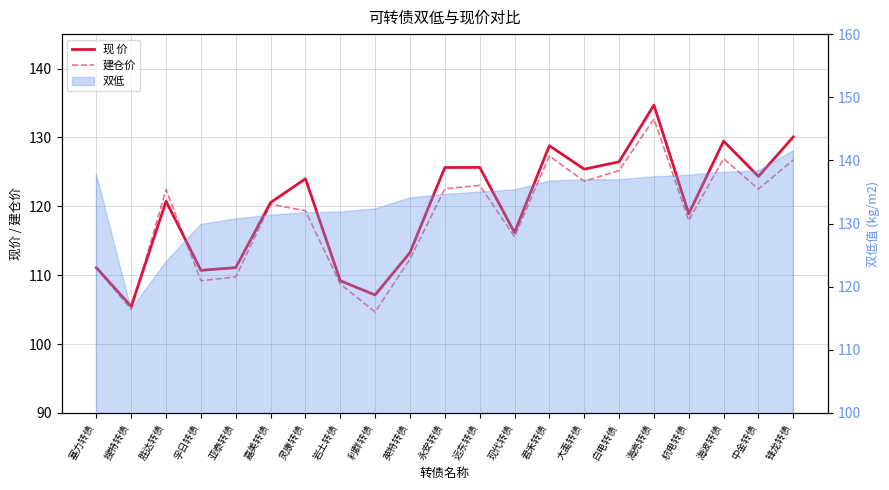

The 现 价 series shows 28.7 at 孚日转债. True or false?

False